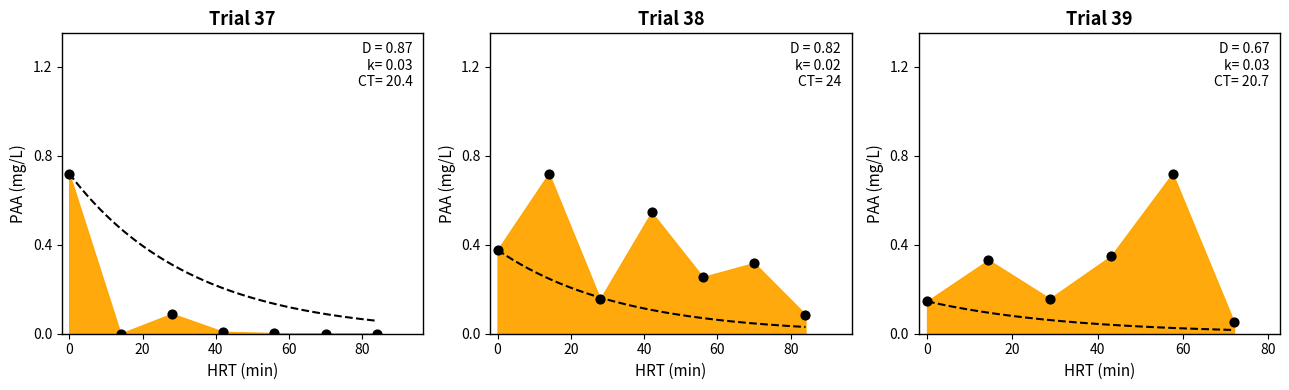

Between 60 and 80, which is larger?

60